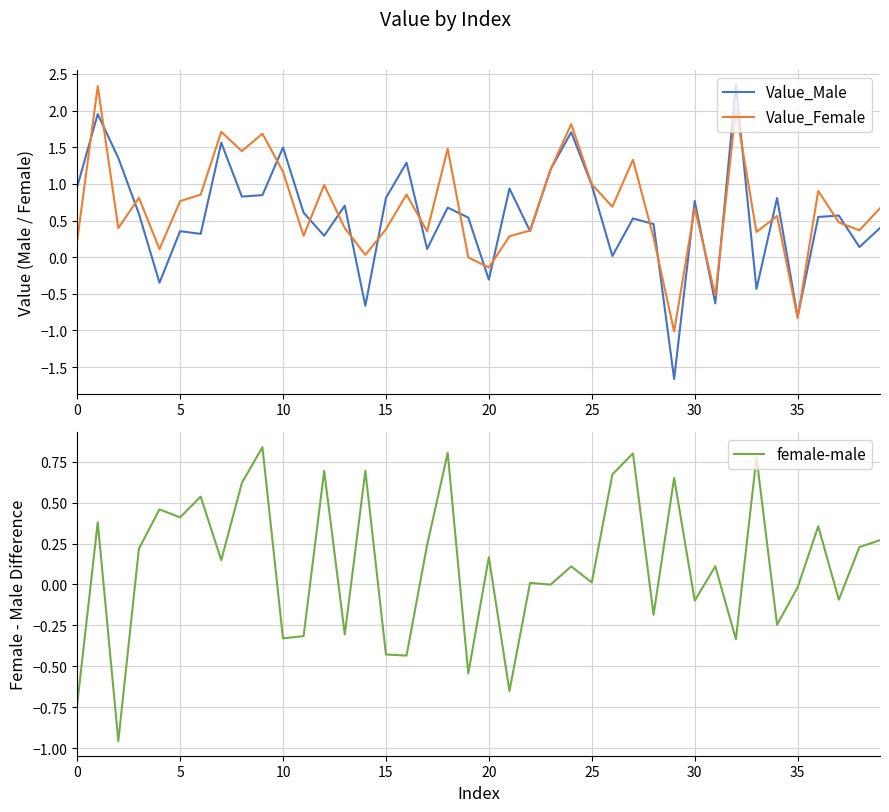

What is the minimum value for Value_Male?

-1.7